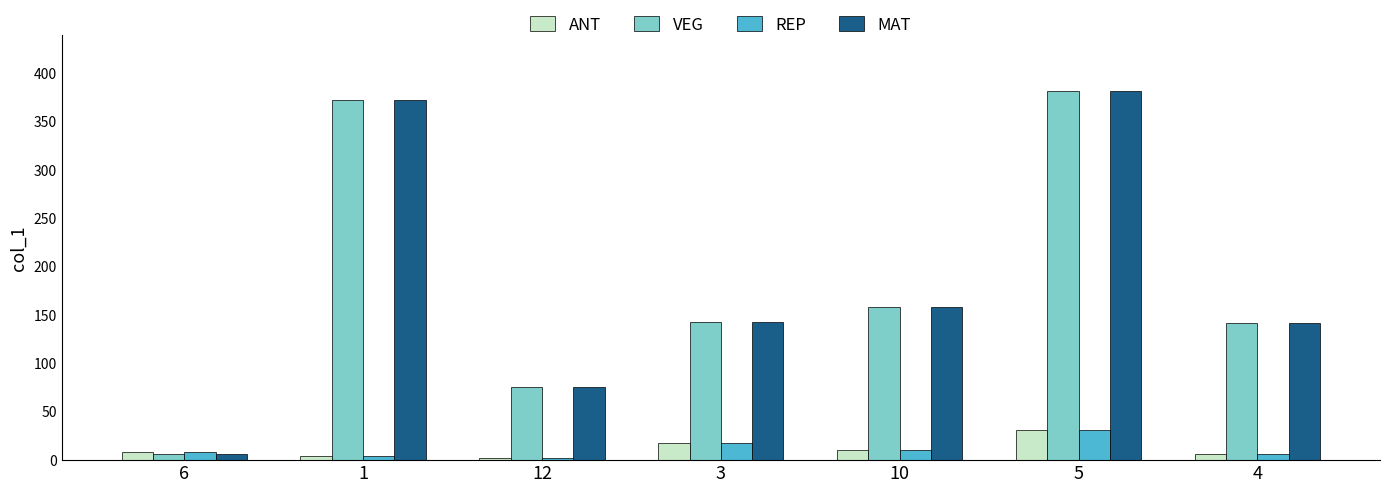

At which label is VEG closest to 194?

10